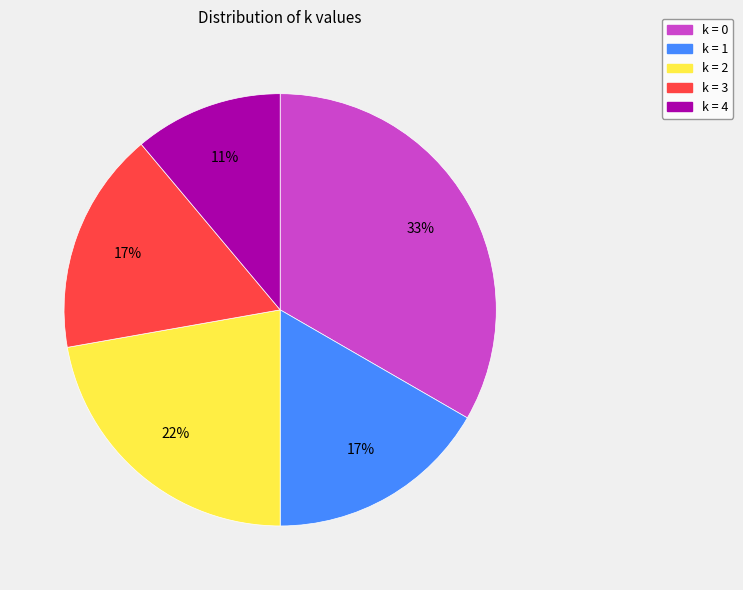

Is there a majority slice in this chart?

No